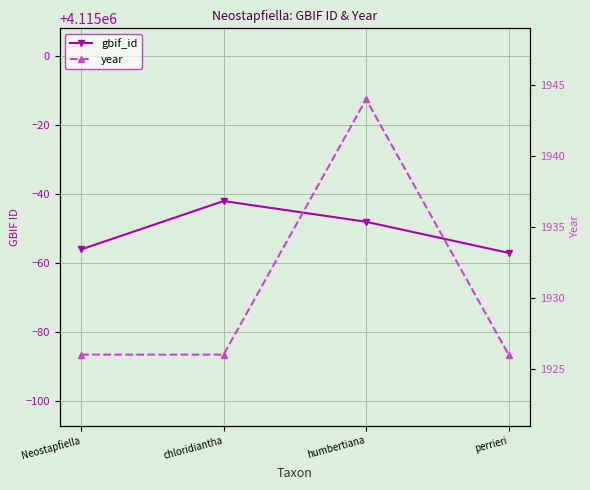

Rank the series by their maximum value, from lowest to highest.

year, gbif_id